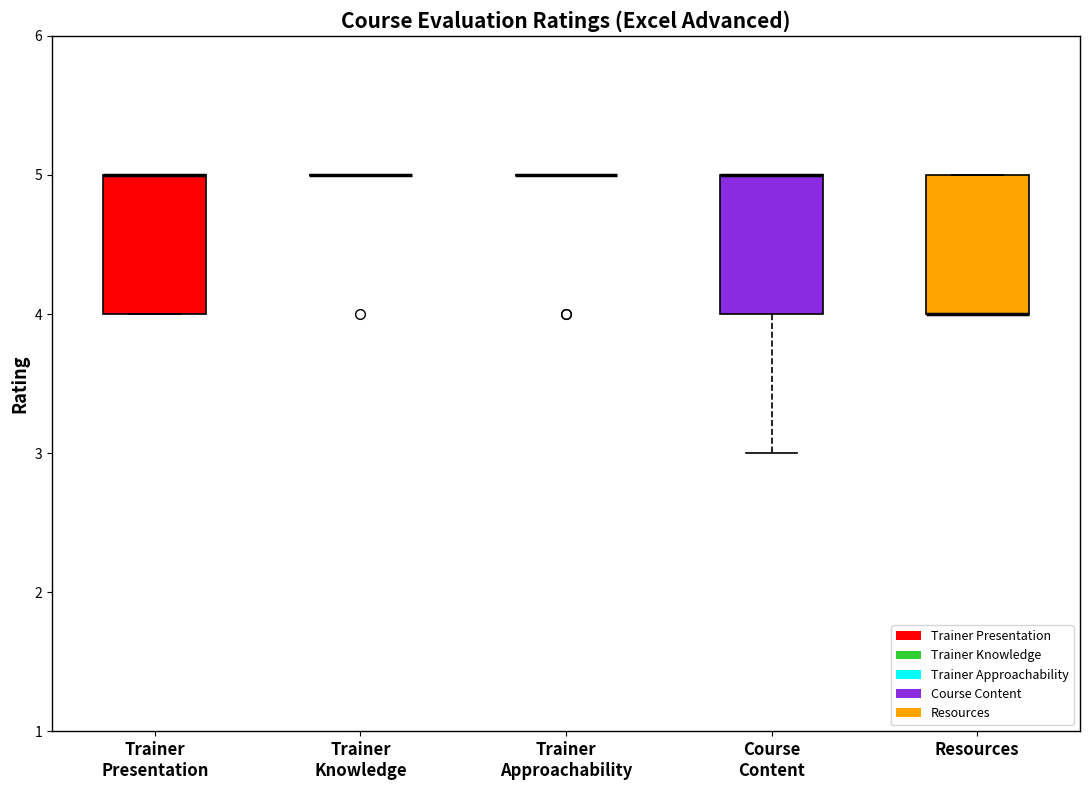

Reading left to right, transcribe this box plot: for each box, give where its median line is, the range the box spans, and where its two whiskers end, as read against the y-axis. The values are not printed on the chart, so give them approximately, as read against the axis.

Trainer Presentation: median 5 (drawn on the box's upper edge), box 4 to 5, whiskers 4 to 5
Trainer Knowledge: box collapsed to a line at 5, whiskers 5 to 5
Trainer Approachability: box collapsed to a line at 5, whiskers 5 to 5
Course Content: median 5 (drawn on the box's upper edge), box 4 to 5, whiskers 3 to 5
Resources: median 4 (drawn on the box's lower edge), box 4 to 5, whiskers 4 to 5